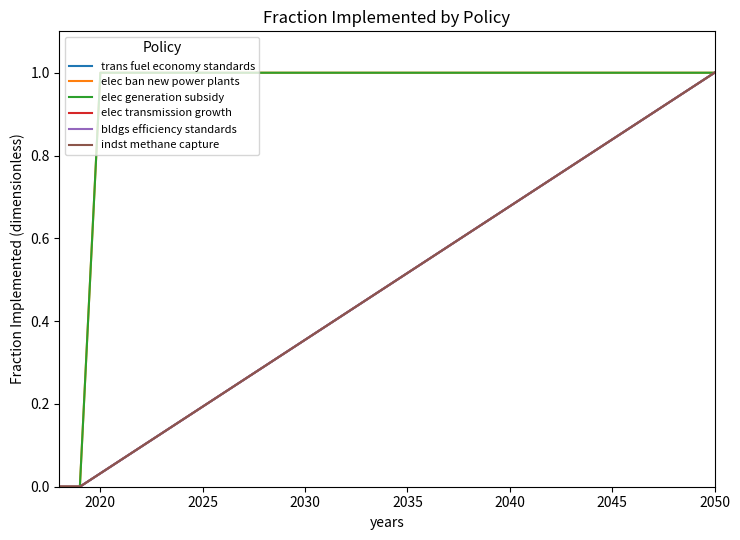

List the series in order of their peak value, lowest first.

trans fuel economy standards, elec ban new power plants, elec generation subsidy, elec transmission growth, bldgs efficiency standards, indst methane capture